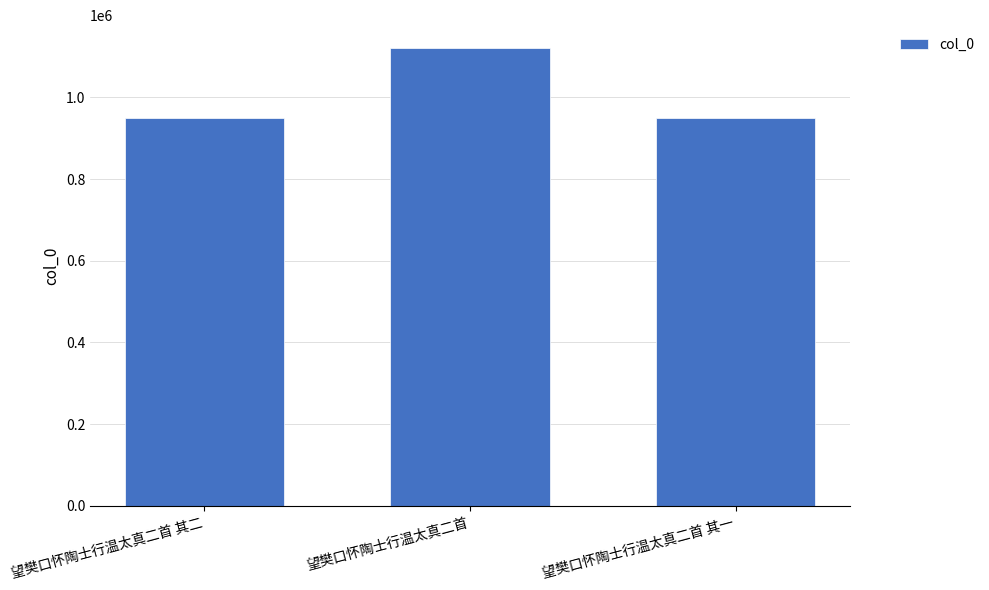

Are the bars grouped side by side (vs. stacked)?

No